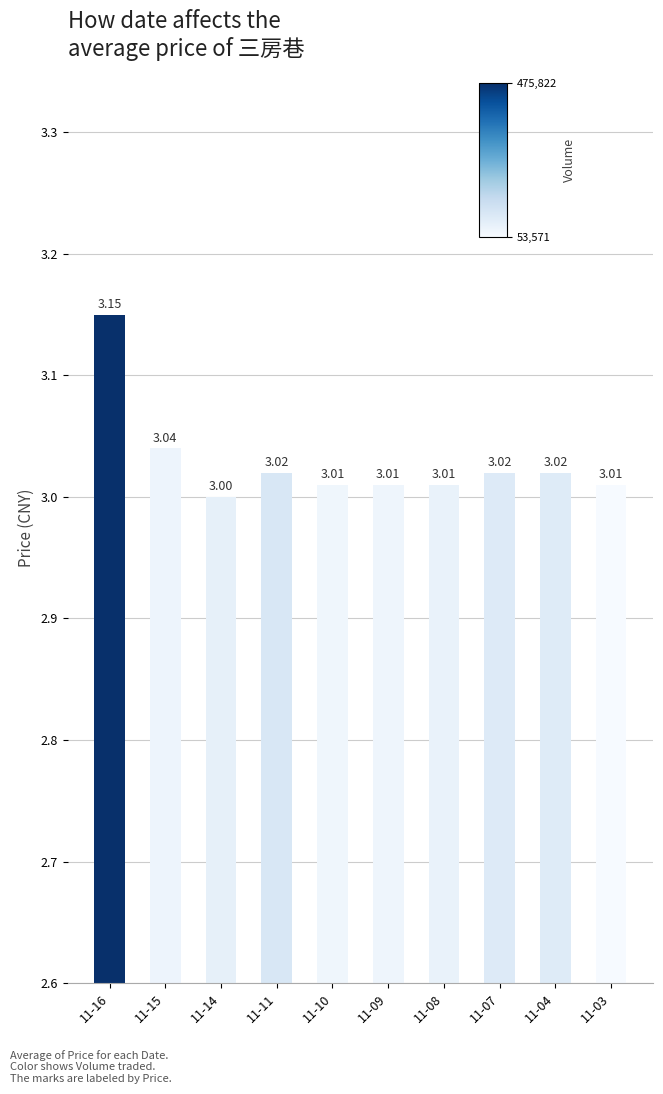

What is the average value?

3.0